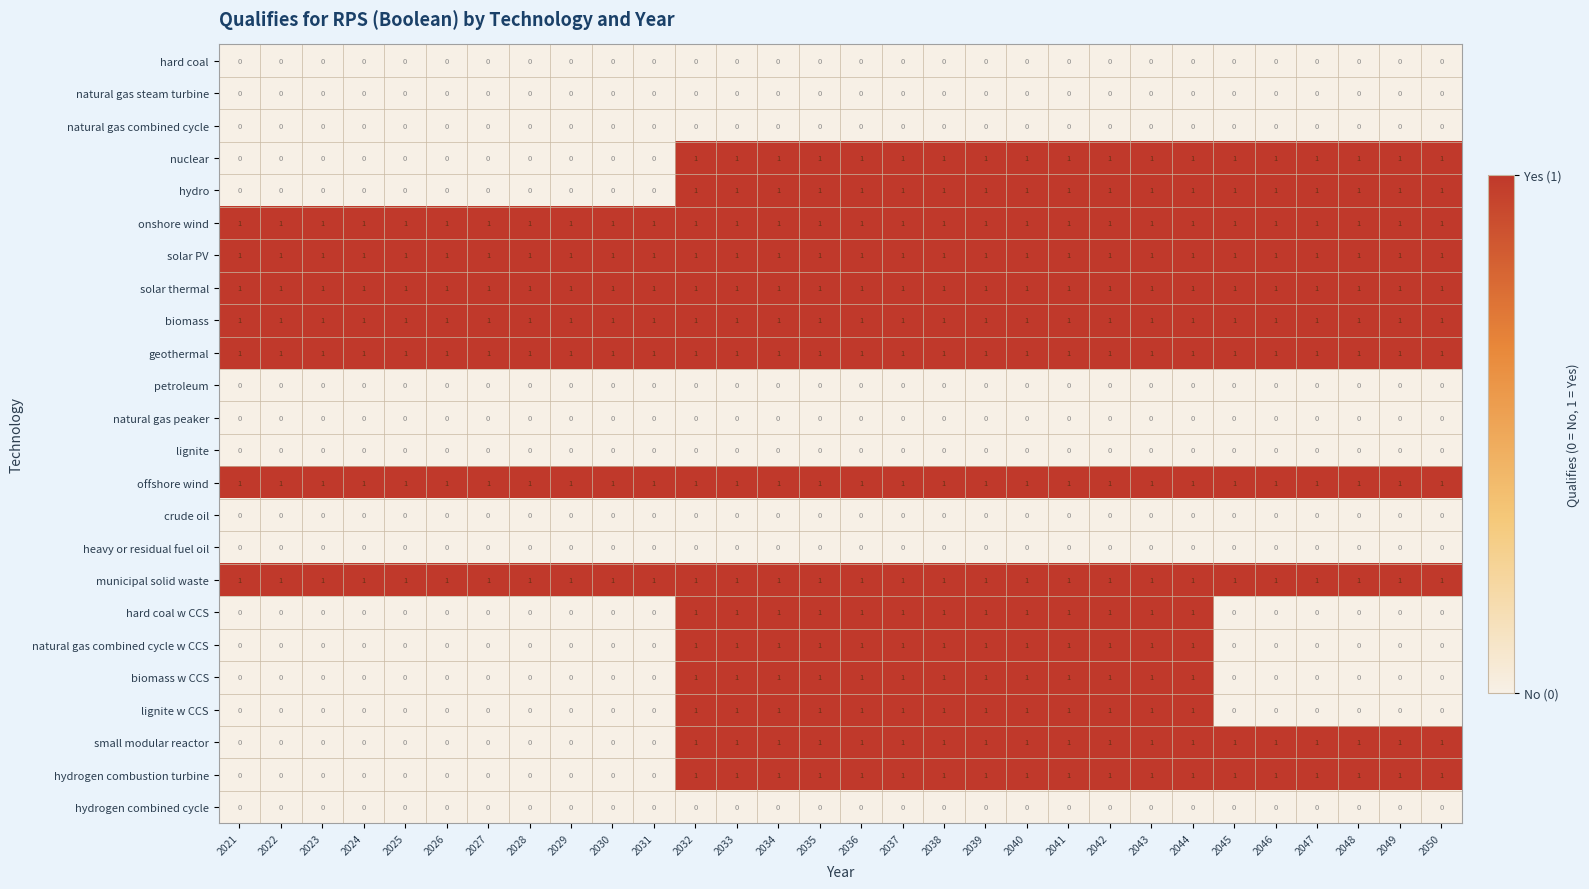

Is the value of geothermal at 2027 greater than the value of heavy or residual fuel oil at 2050?

Yes